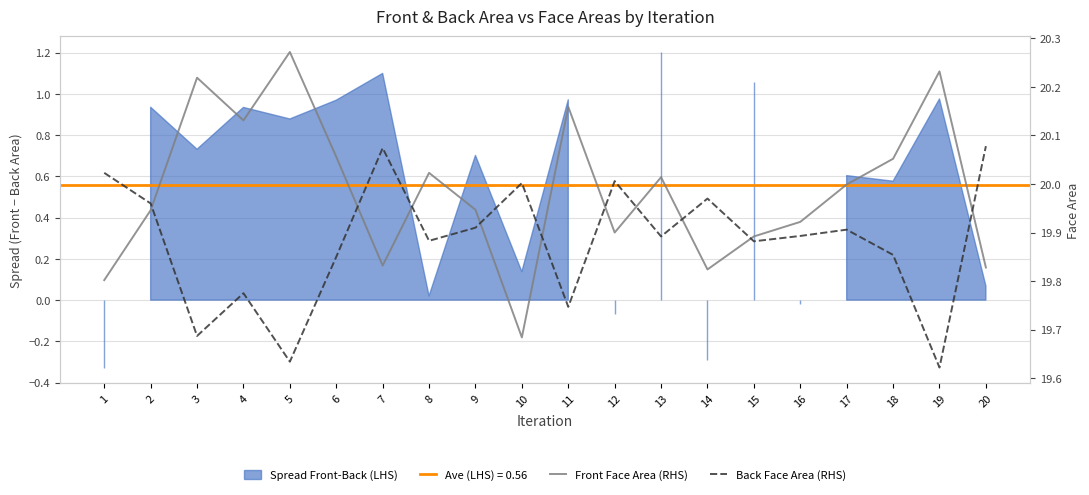

Where is the first local minimum for Back Face Area (RHS)?

3